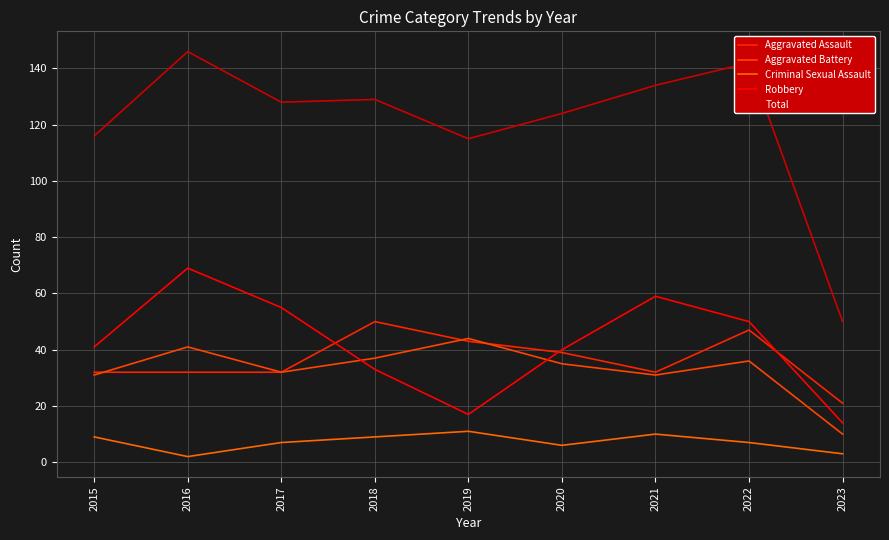

True or false: Criminal Sexual Assault has a value of 10 at 2021.

True